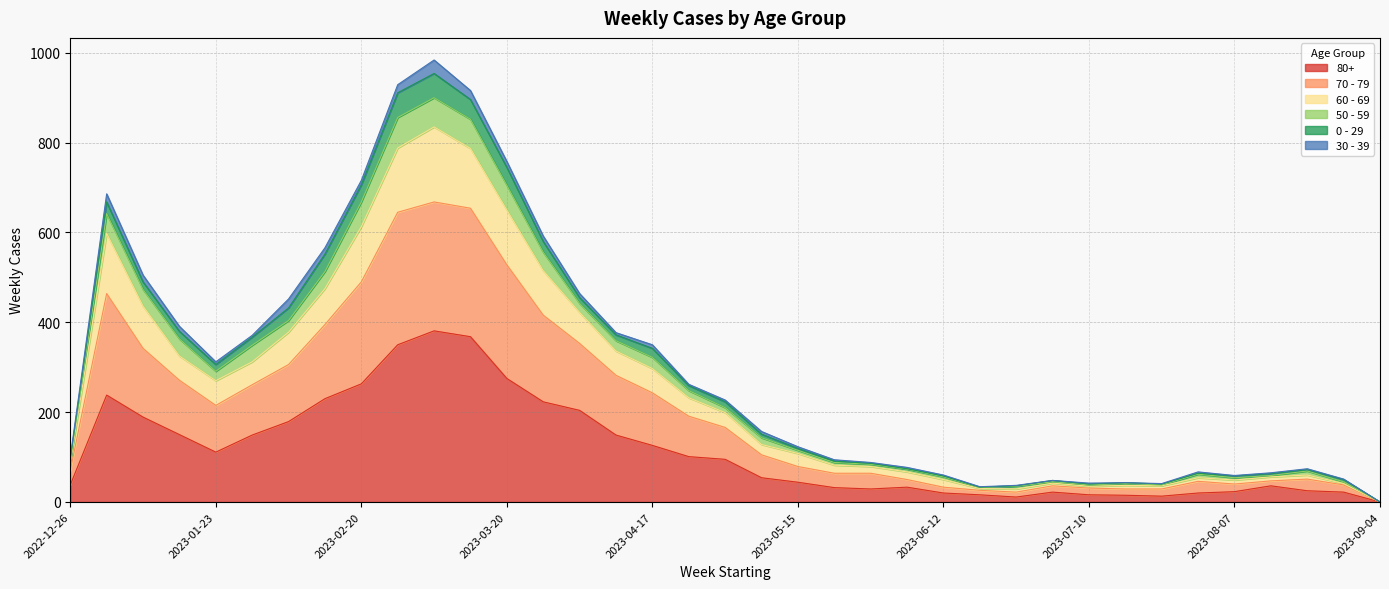

The 80+ series shows 38 at 2022-12-26. True or false?

True